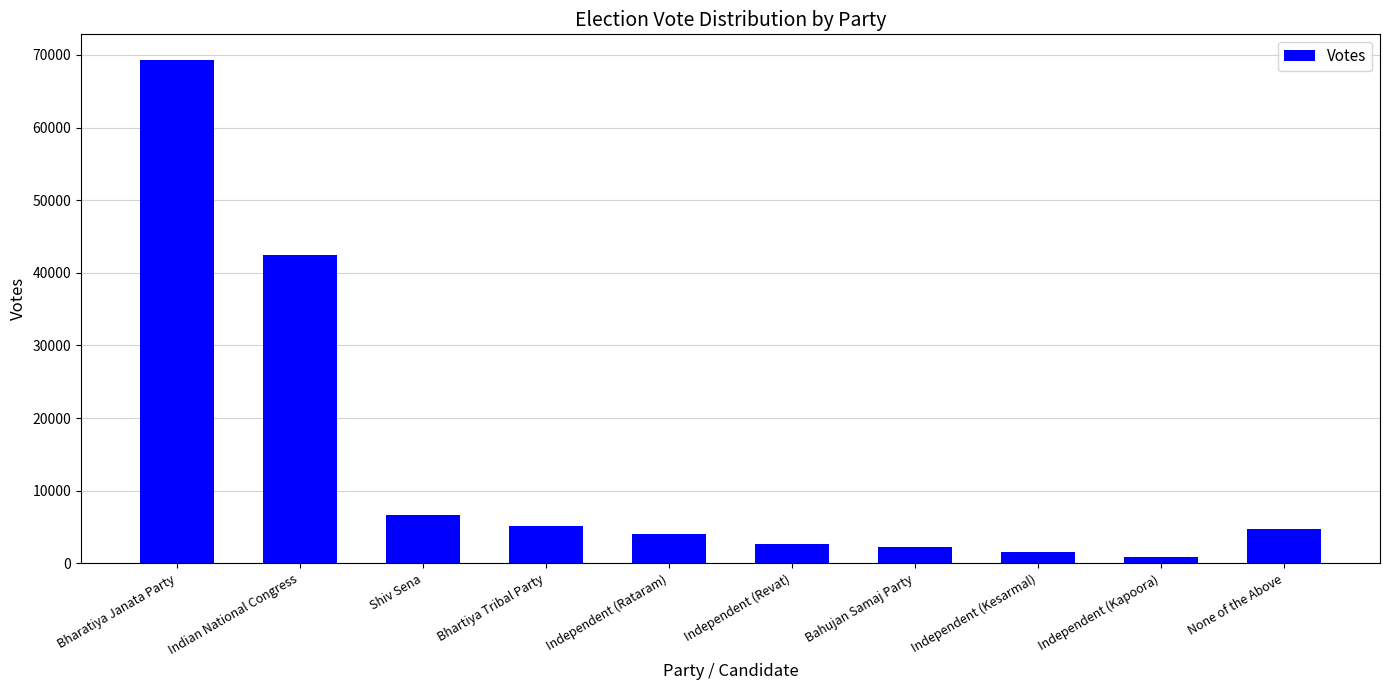

True or false: the data shows 2650 at Independent (Revat).

True